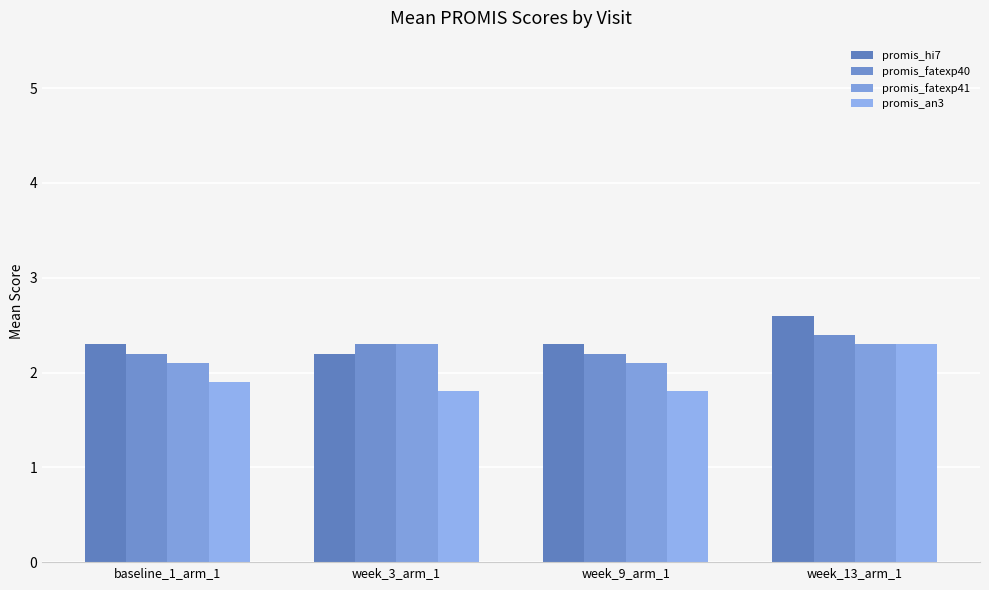

True or false: promis_fatexp40 has a value of 3.1 at week_13_arm_1.

False